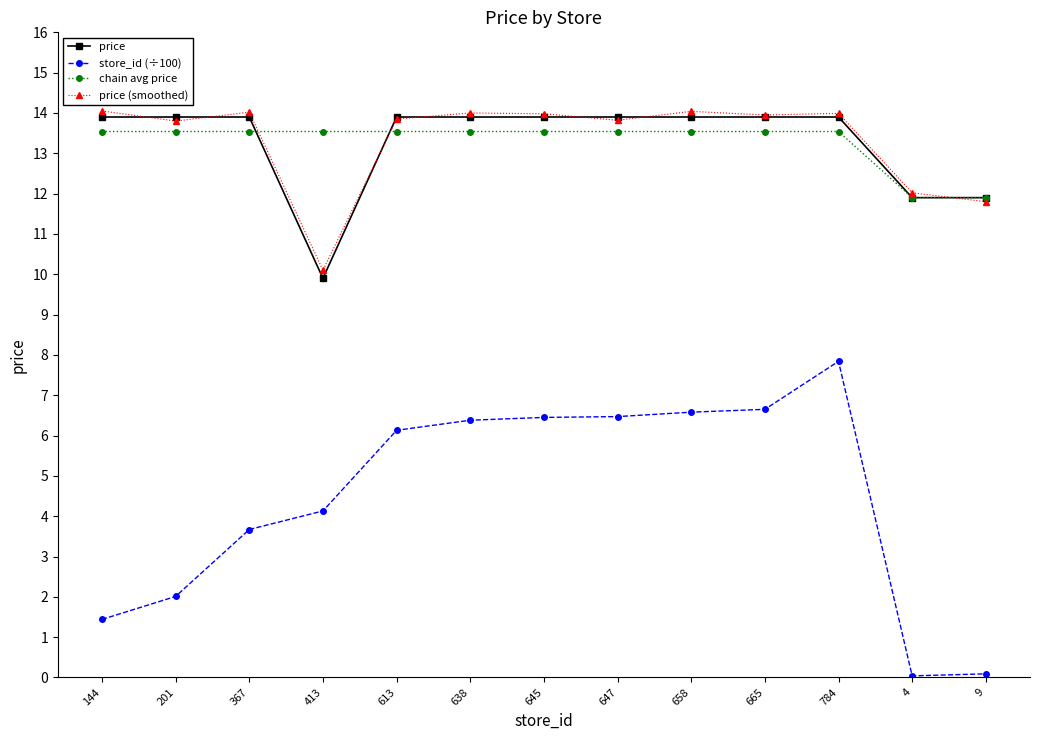

True or false: store_id (÷100) and price (smoothed) intersect in this chart.

False